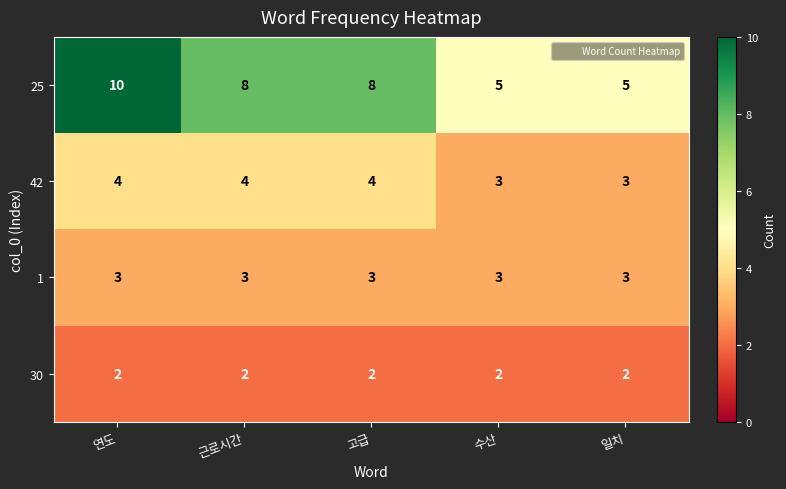

What is the greatest value displayed?

10